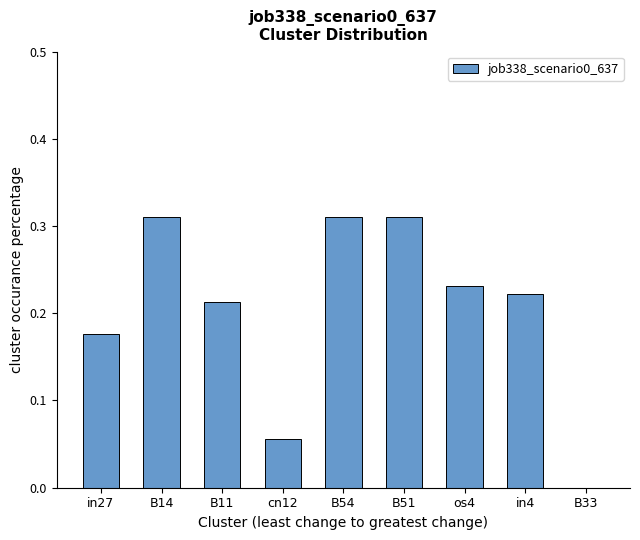

Are the bars grouped side by side (vs. stacked)?

No